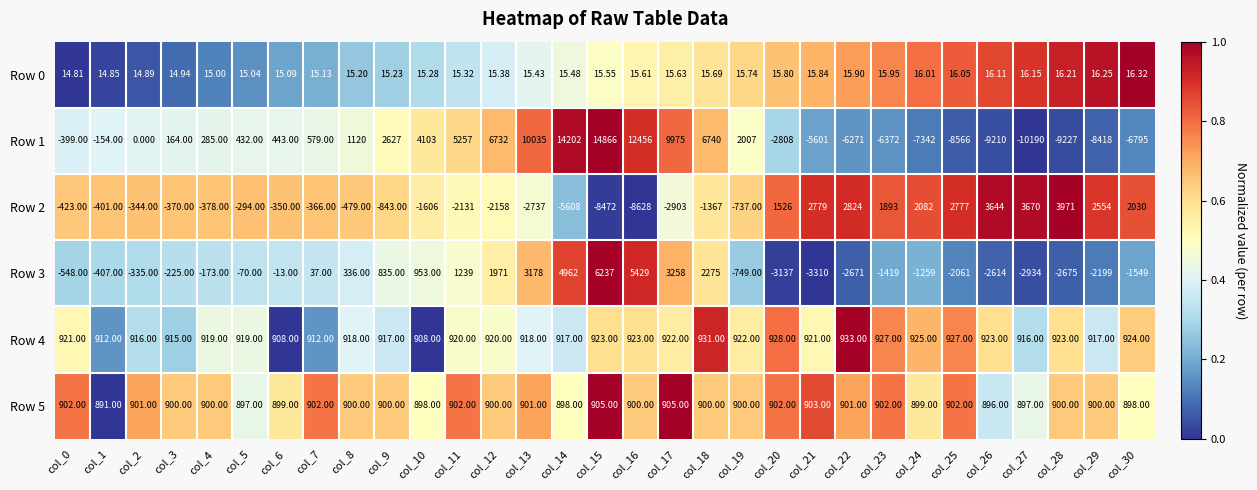

Is the value of Row 5 at col_21 greater than the value of Row 0 at col_12?

Yes